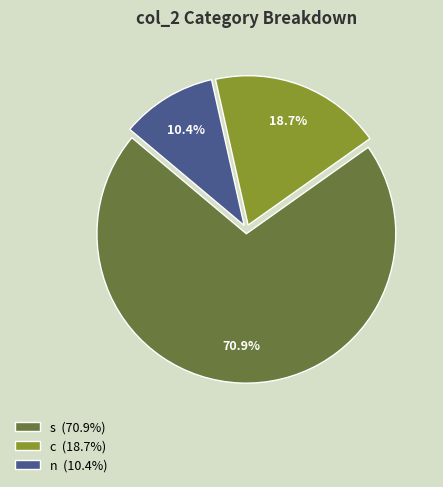

How many slices are in this pie chart?

3